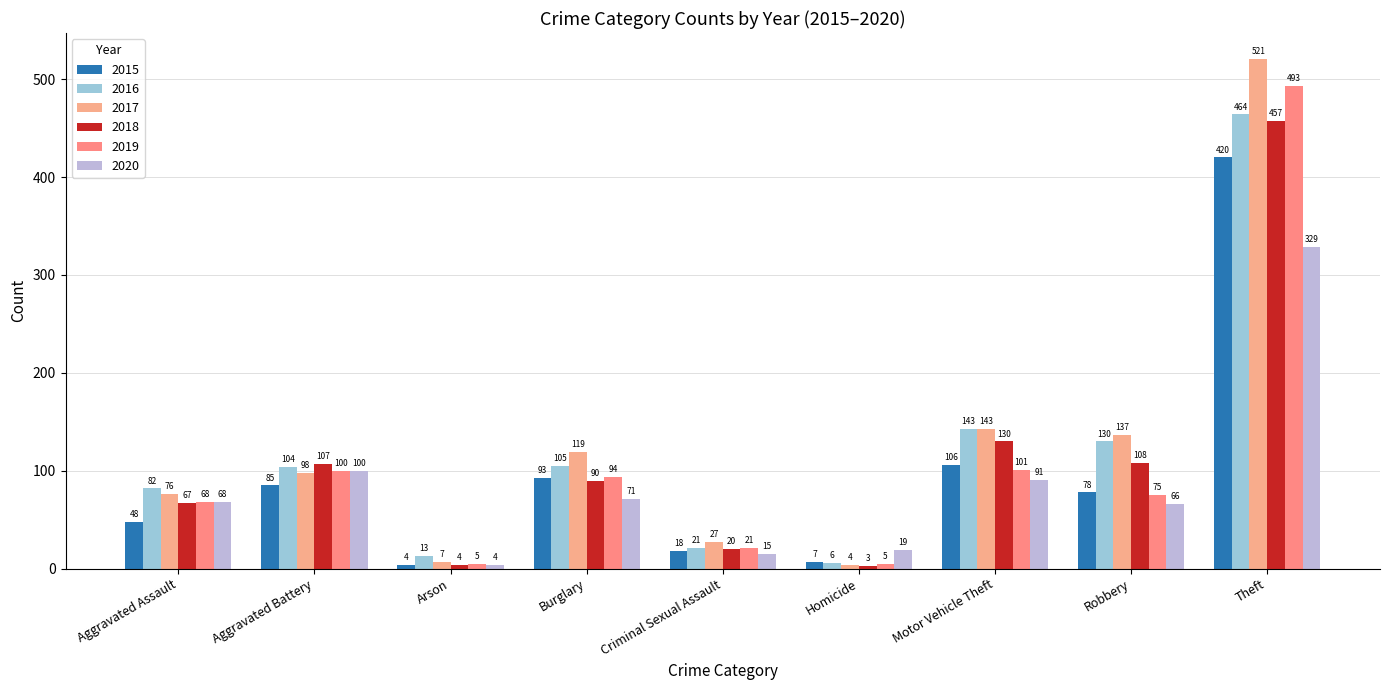

How many categories are shown in the chart?

9